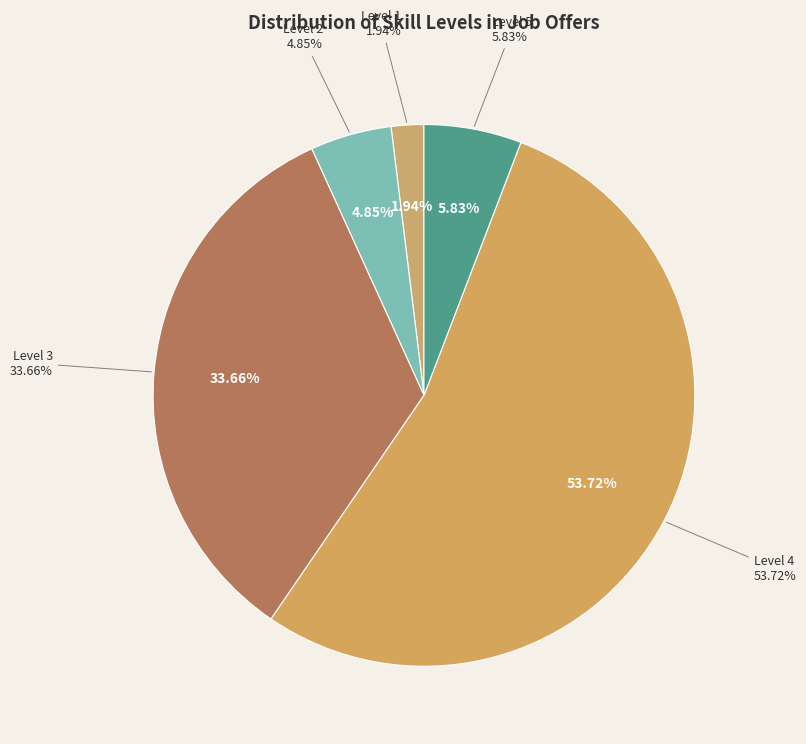

To the nearest percent, what is the average slice percentage?

20%